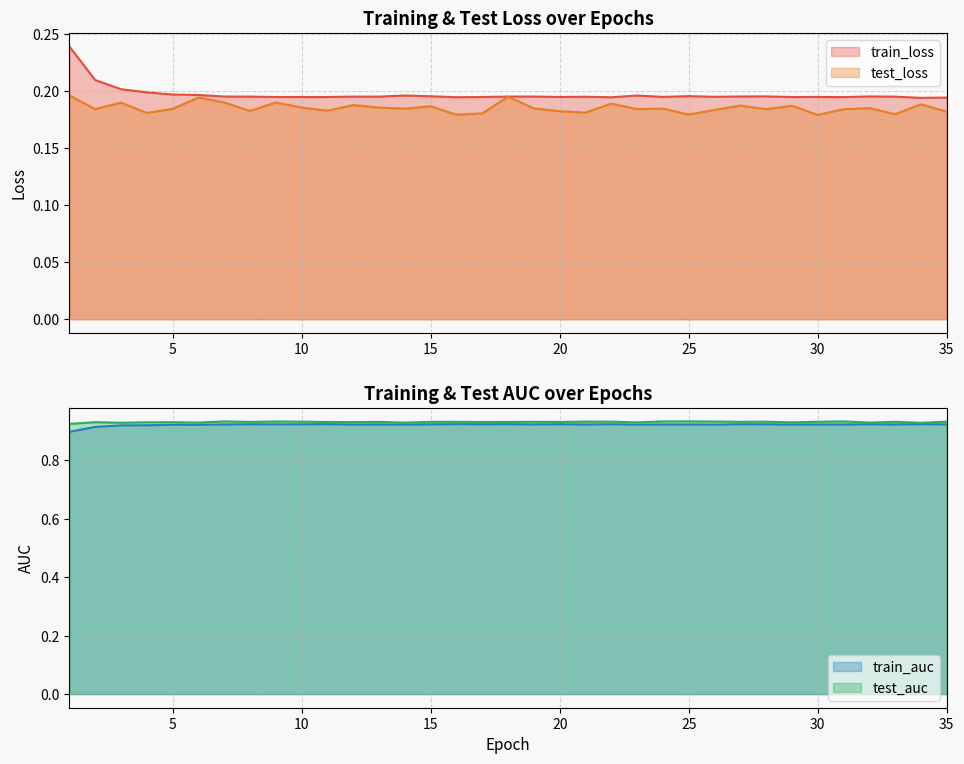

What is the greatest value displayed?

0.9